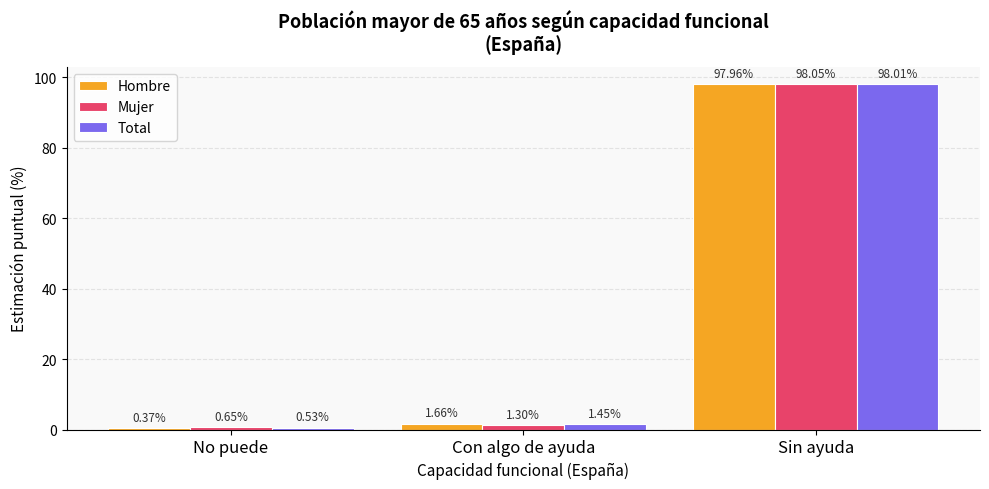

How many bars are there in each group?

3